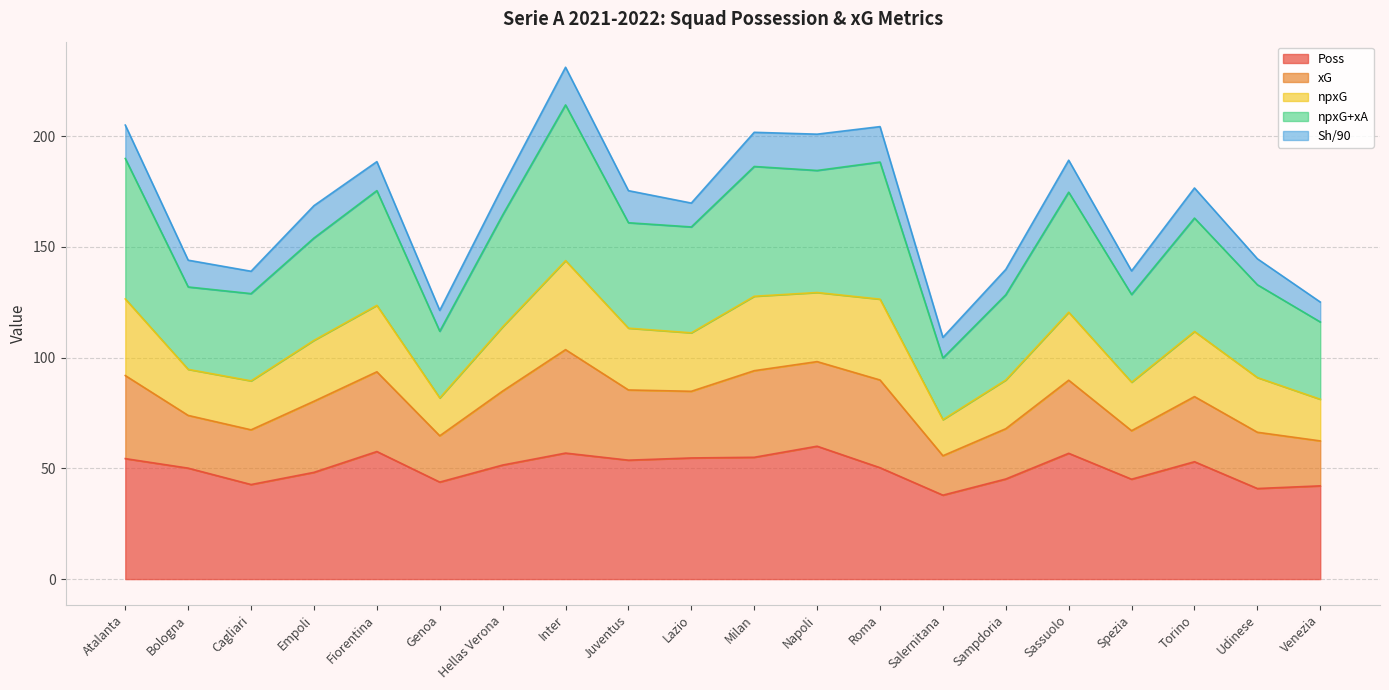

Between Udinese and Fiorentina, which is larger?

Fiorentina